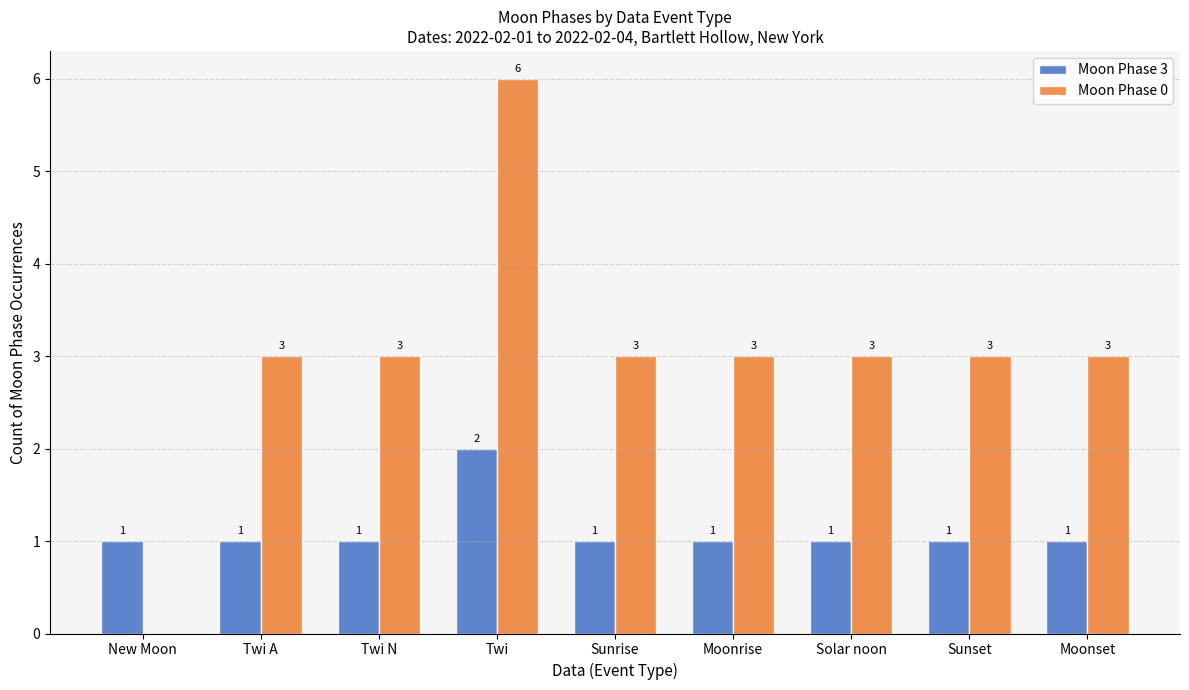

What is the spread (max minus min) of values at Moonrise?

2